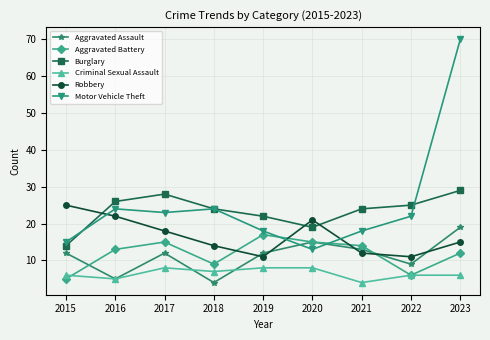

At how many categories does at least one series exceed 65?

1